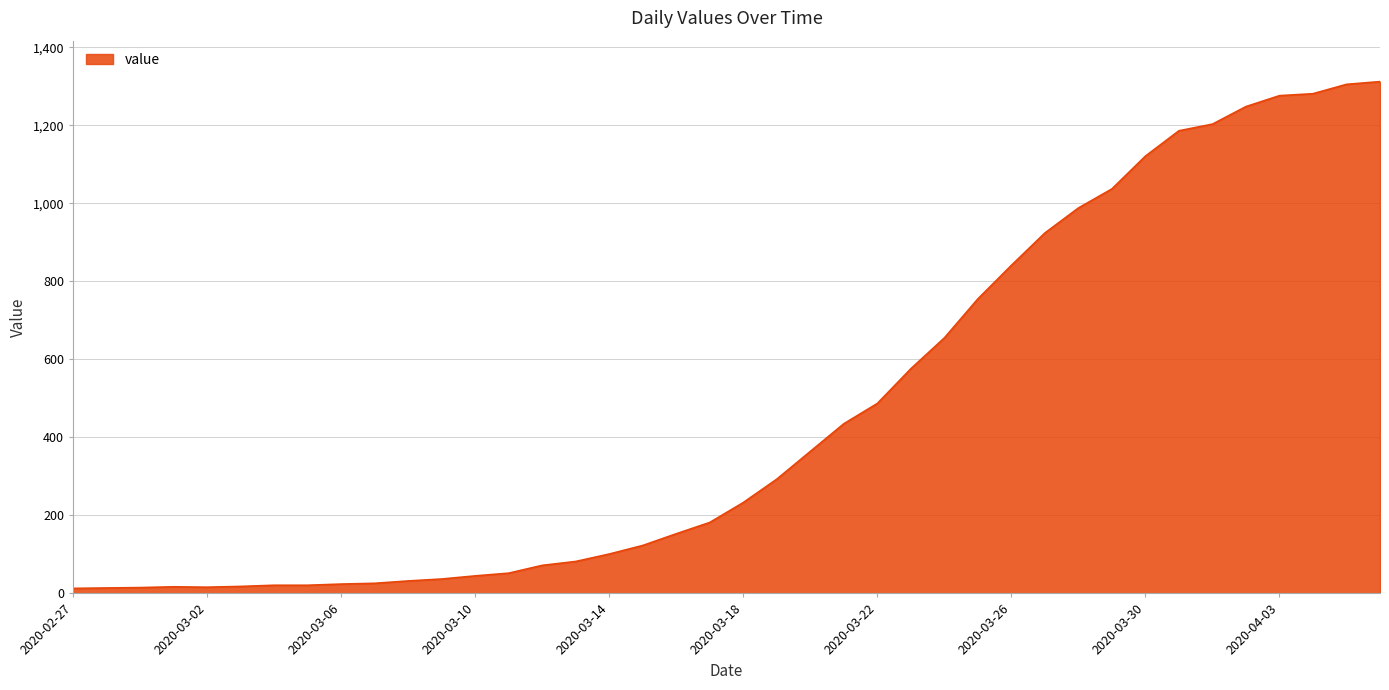

What is the maximum value shown in the chart?

1312